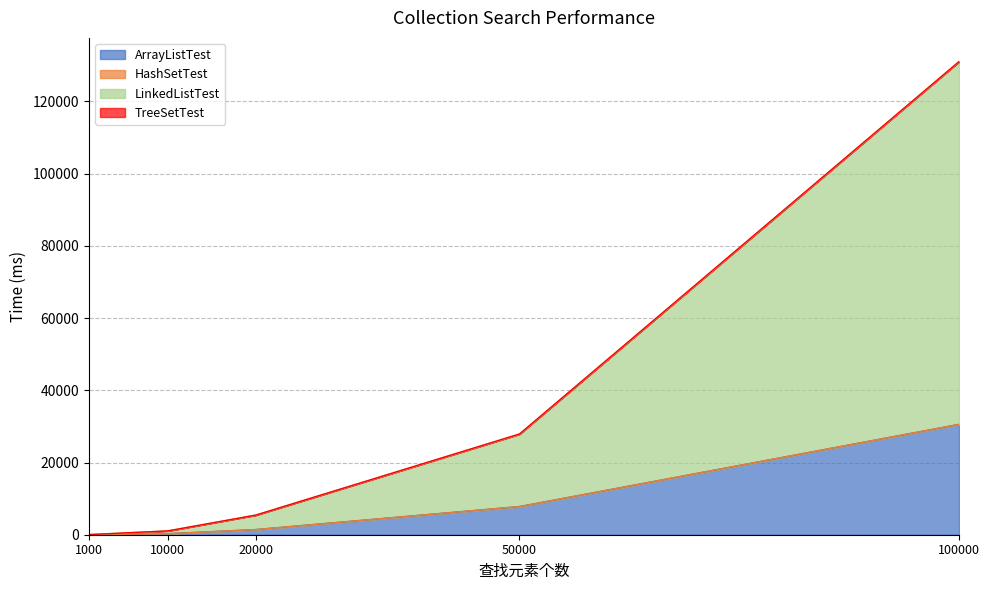

Does the chart have visible grid lines?

Yes